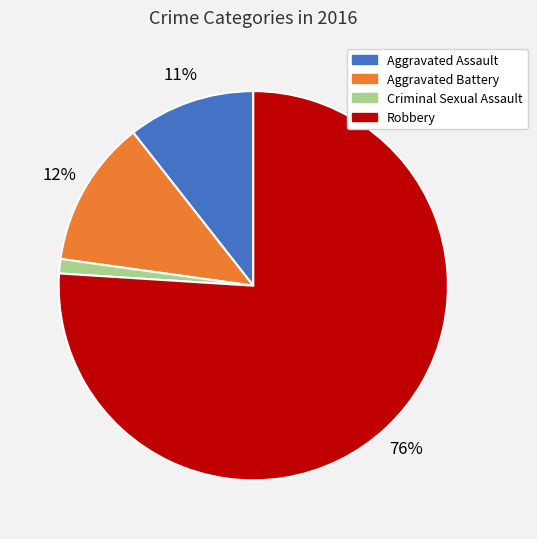

To the nearest percent, what portion does Aggravated Assault represent?

11%